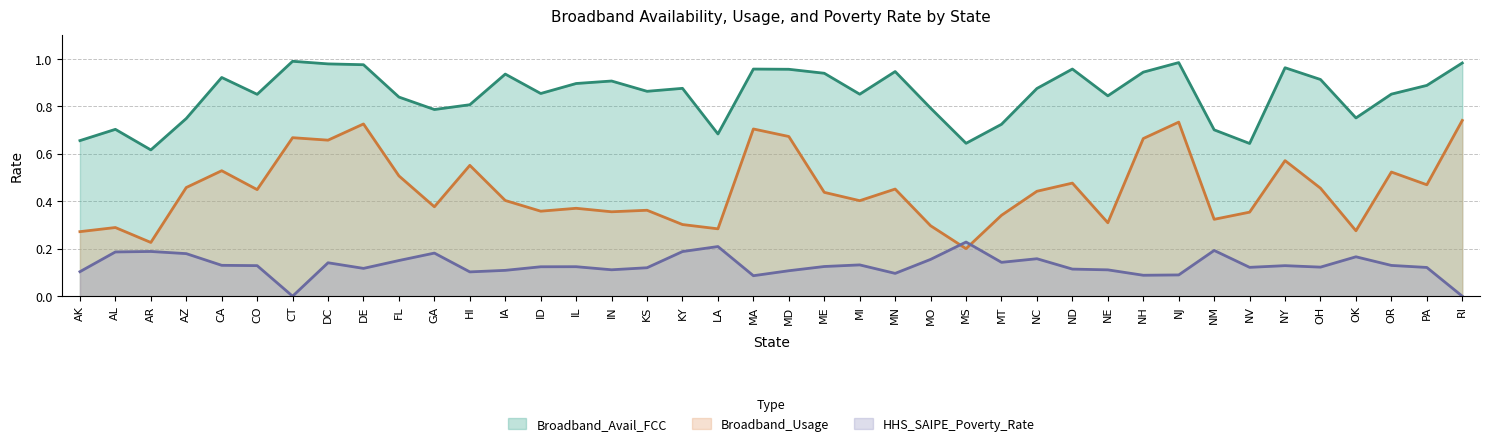

Where do HHS_SAIPE_Poverty_Rate and Broadband_Usage first cross each other?

MO and MS